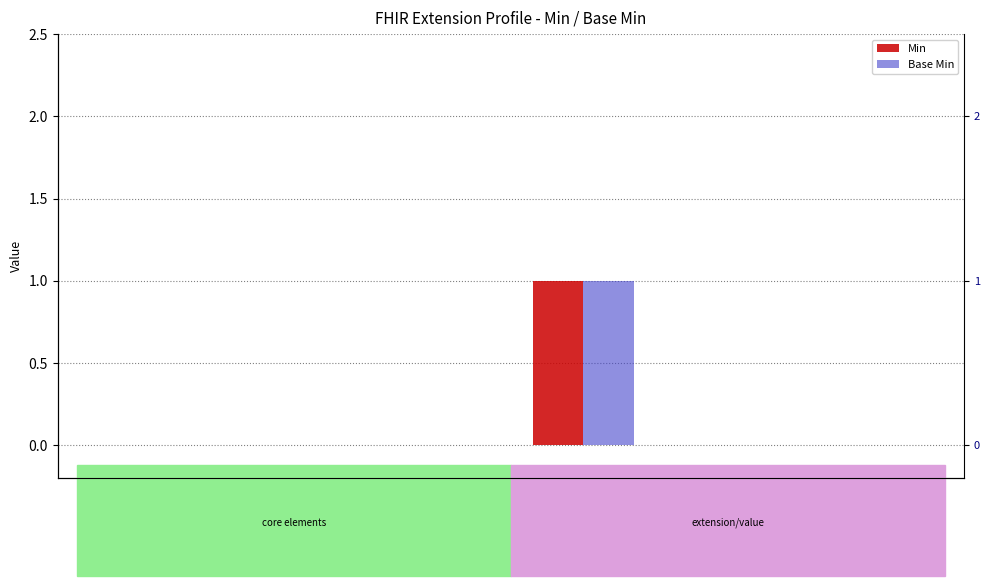

Reading right to left, extract all data points from this chart.

Min: Extension.value[x]…=0	Extension.value[x]=0	Extension.url=1	Extension.extension=0	Extension.id=0	Extension=0
Base Min: Extension.value[x]…=0	Extension.value[x]=0	Extension.url=1	Extension.extension=0	Extension.id=0	Extension=0